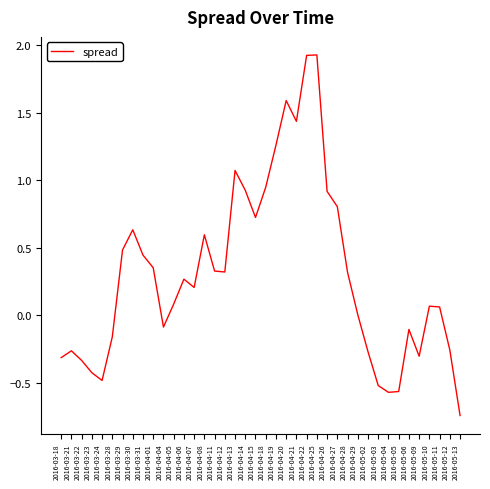

Which label corresponds to the smallest value in the chart?

2016-05-13